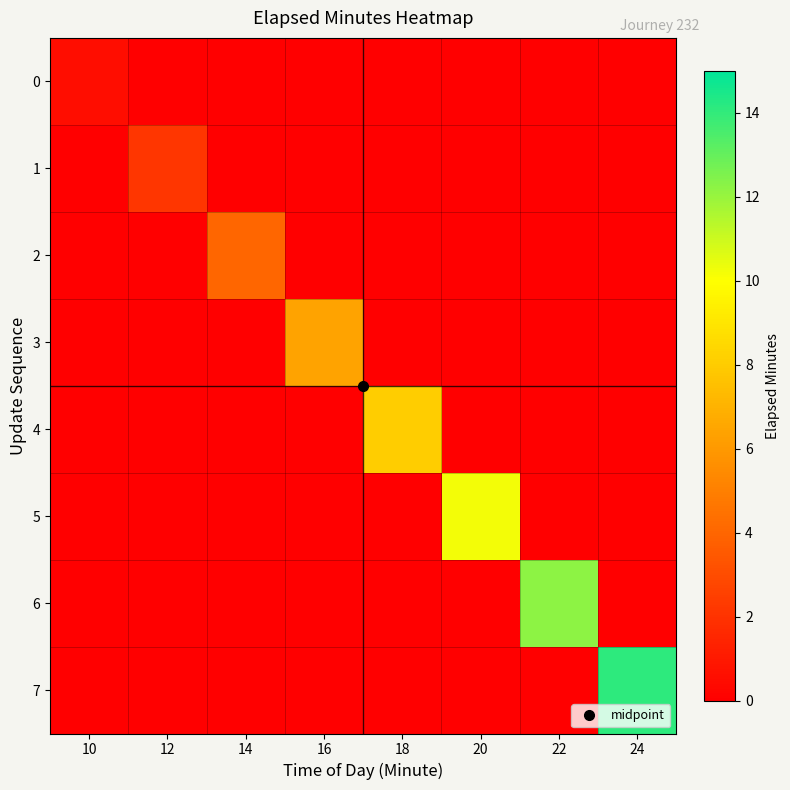

Reading left to right, extract all data points from this chart.

0: 10=0.6	12=0.0	14=0.0	16=0.0	18=0.0	20=0.0	22=0.0	24=0.0
1: 10=0.0	12=2.1	14=0.0	16=0.0	18=0.0	20=0.0	22=0.0	24=0.0
2: 10=0.0	12=0.0	14=4.0	16=0.0	18=0.0	20=0.0	22=0.0	24=0.0
3: 10=0.0	12=0.0	14=0.0	16=6.4	18=0.0	20=0.0	22=0.0	24=0.0
4: 10=0.0	12=0.0	14=0.0	16=0.0	18=8.0	20=0.0	22=0.0	24=0.0
5: 10=0.0	12=0.0	14=0.0	16=0.0	18=0.0	20=10.2	22=0.0	24=0.0
6: 10=0.0	12=0.0	14=0.0	16=0.0	18=0.0	20=0.0	22=12.2	24=0.0
7: 10=0.0	12=0.0	14=0.0	16=0.0	18=0.0	20=0.0	22=0.0	24=14.1